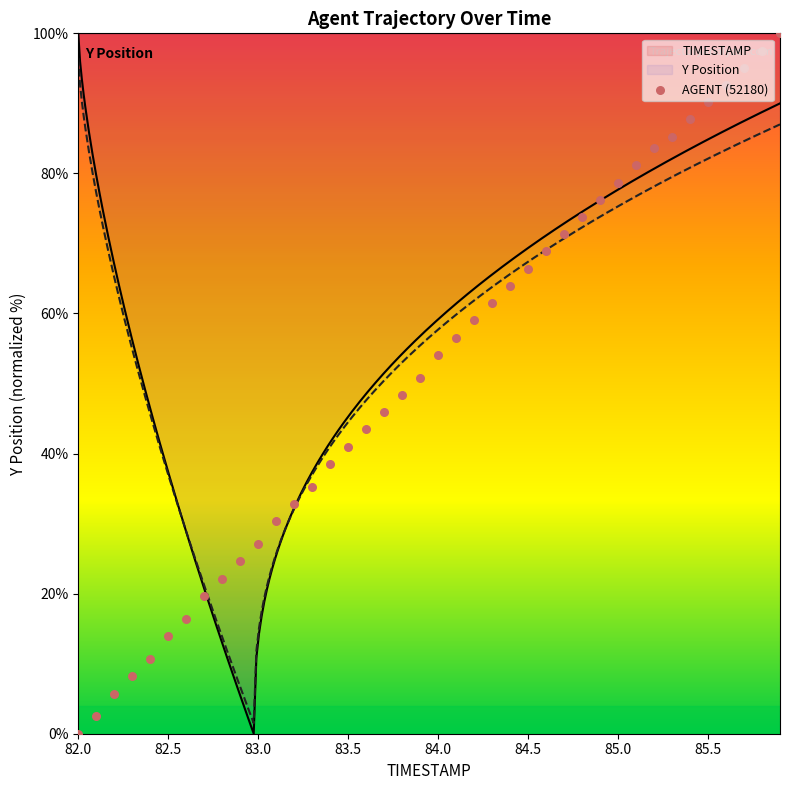

Between 82.9 and 85.7, which is larger?

85.7